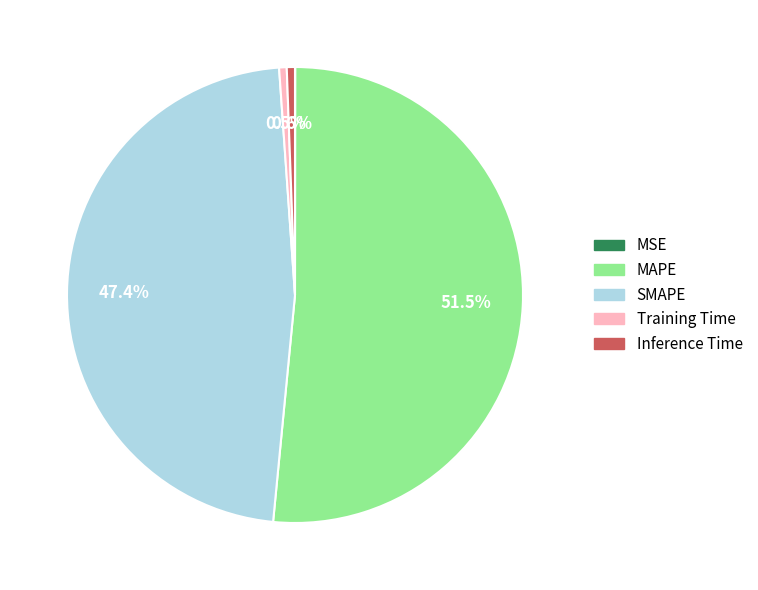

To the nearest percent, what is the average slice percentage?

20%